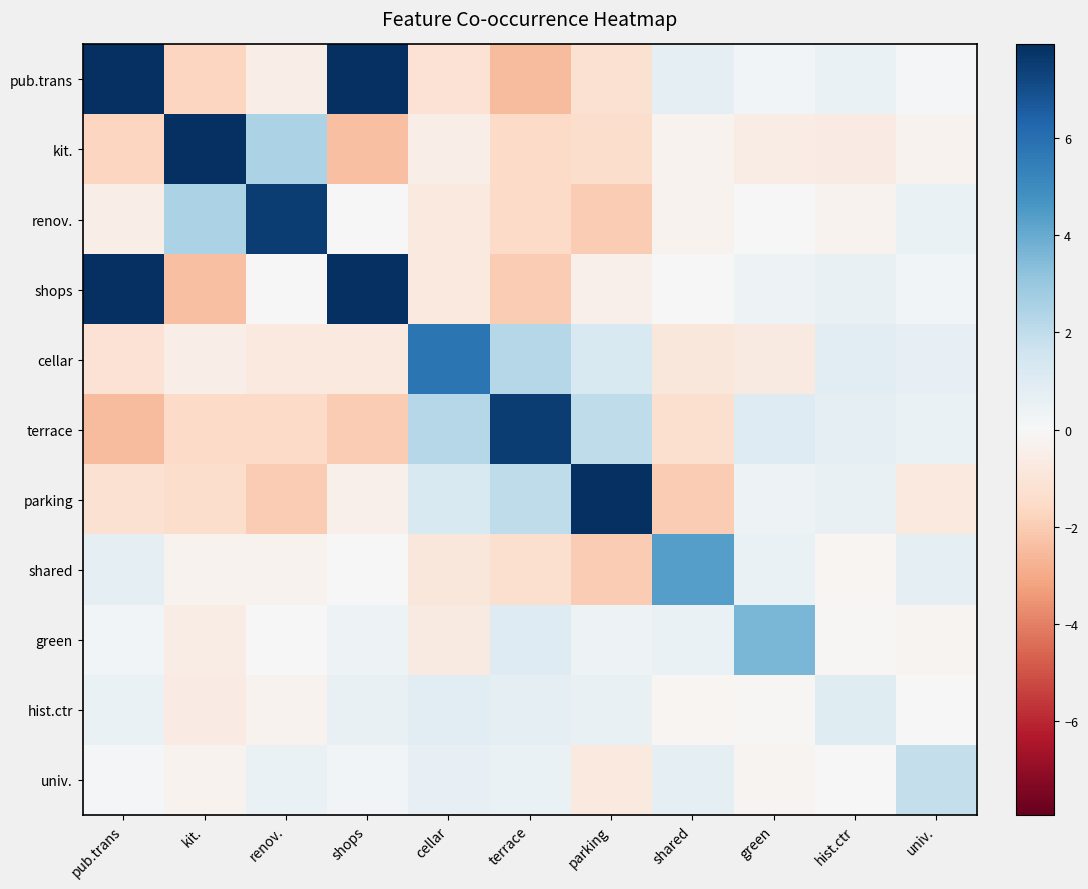

What is the difference between the highest and lowest values at pub.trans?

12.4